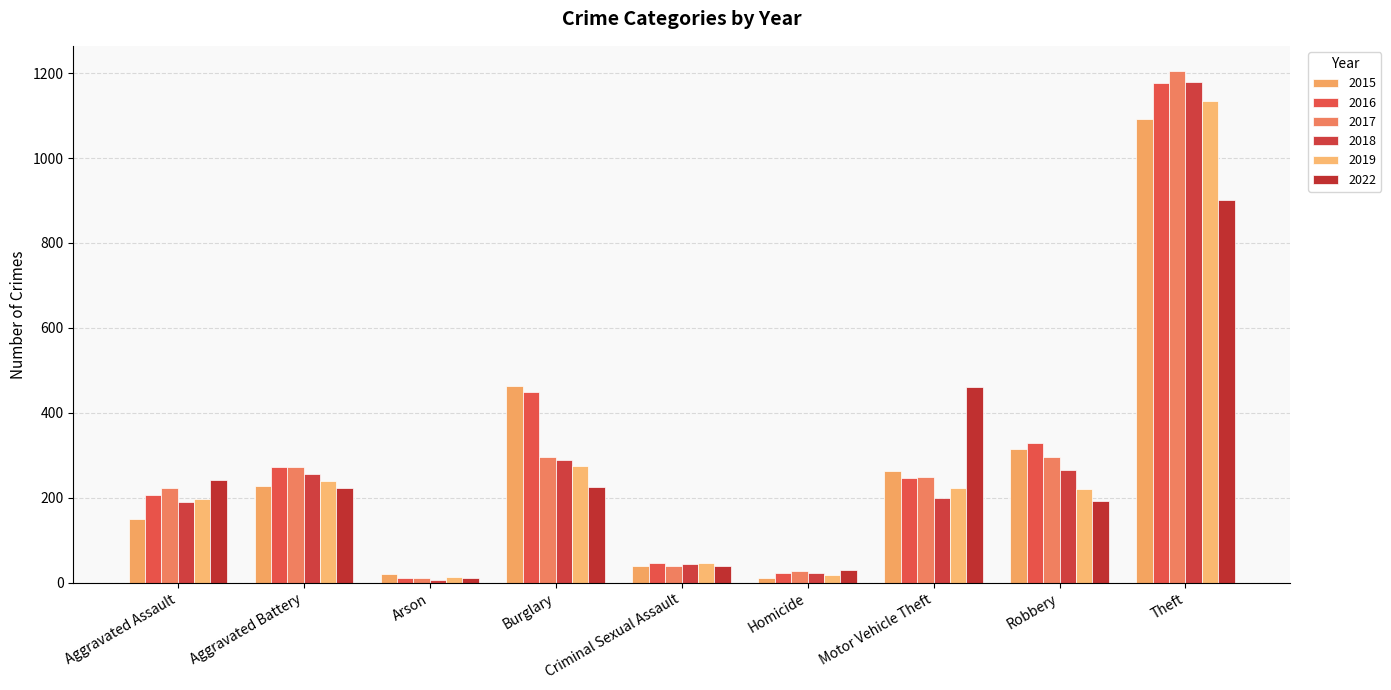

Where does the 2017 series first go above 249?

Aggravated Battery